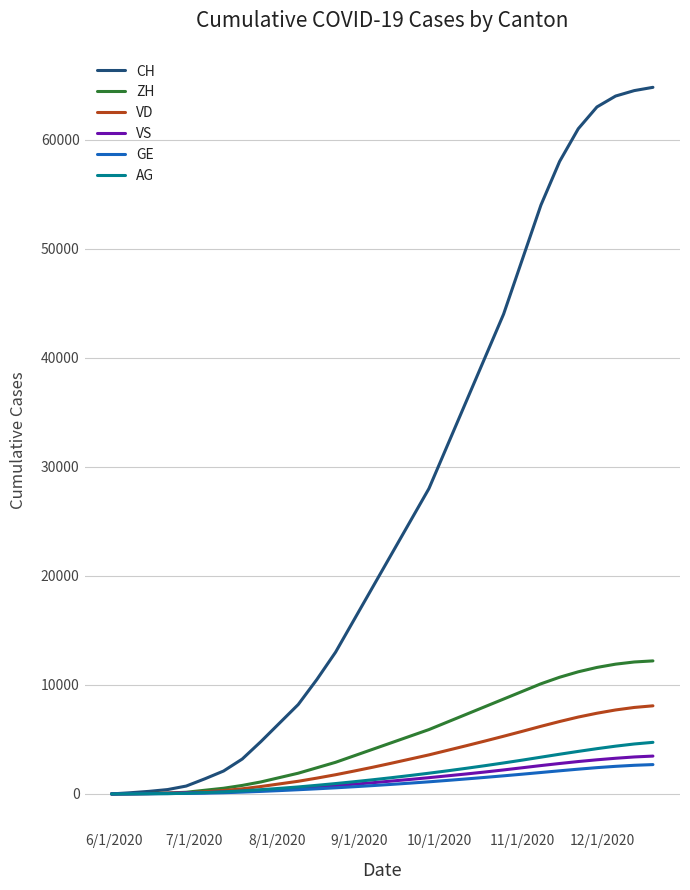

Which series has the largest total across all categories?

CH